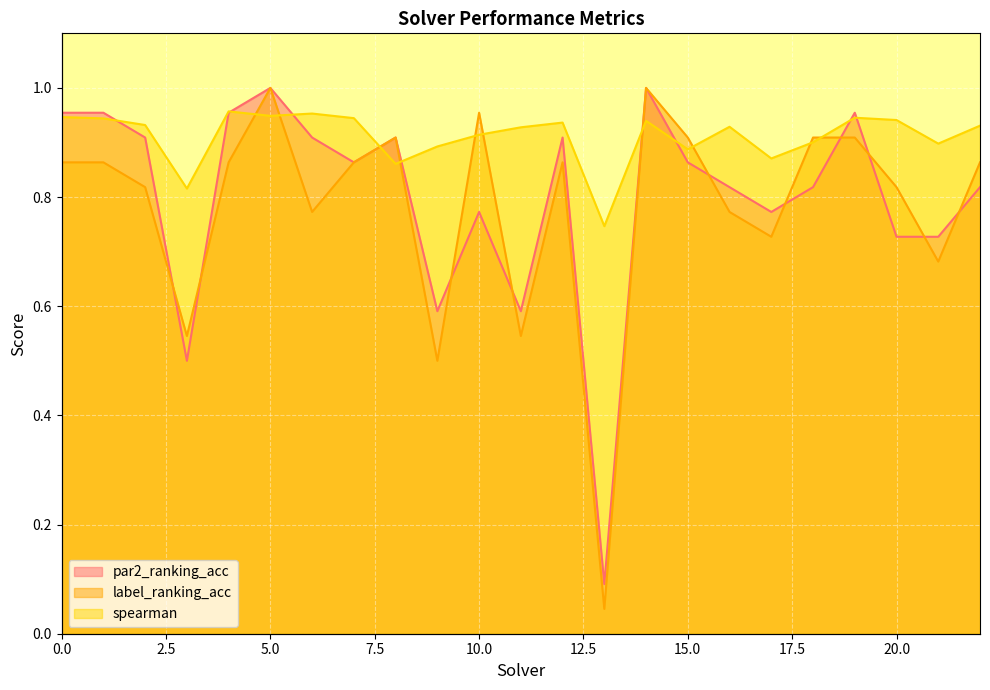

Which series has the largest range (max minus min)?

label_ranking_acc